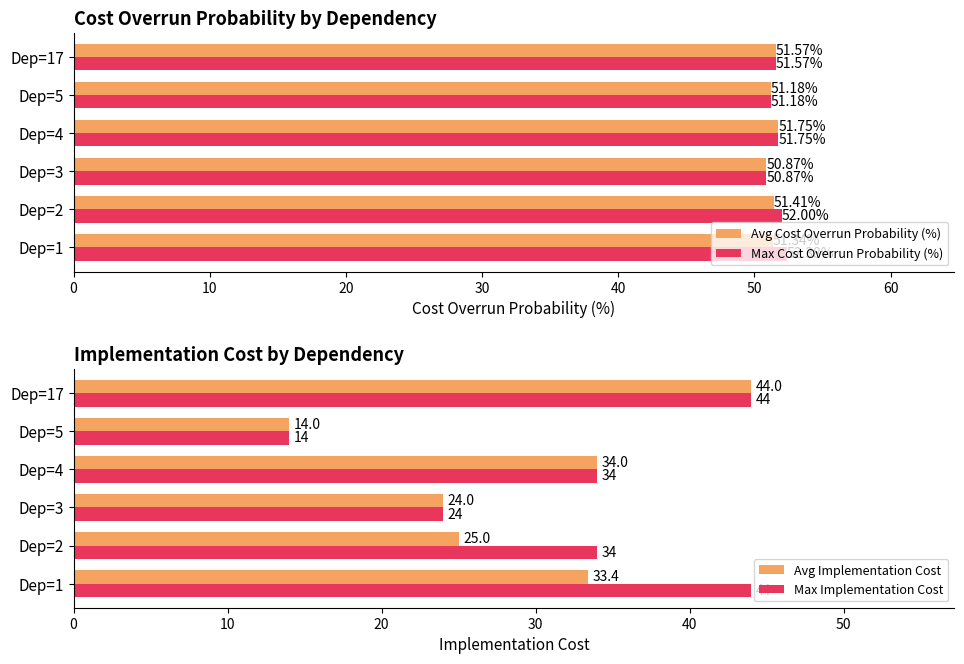

What is the value of the Max Cost Overrun Probability (%) bar at the 2nd from the left?

52.0